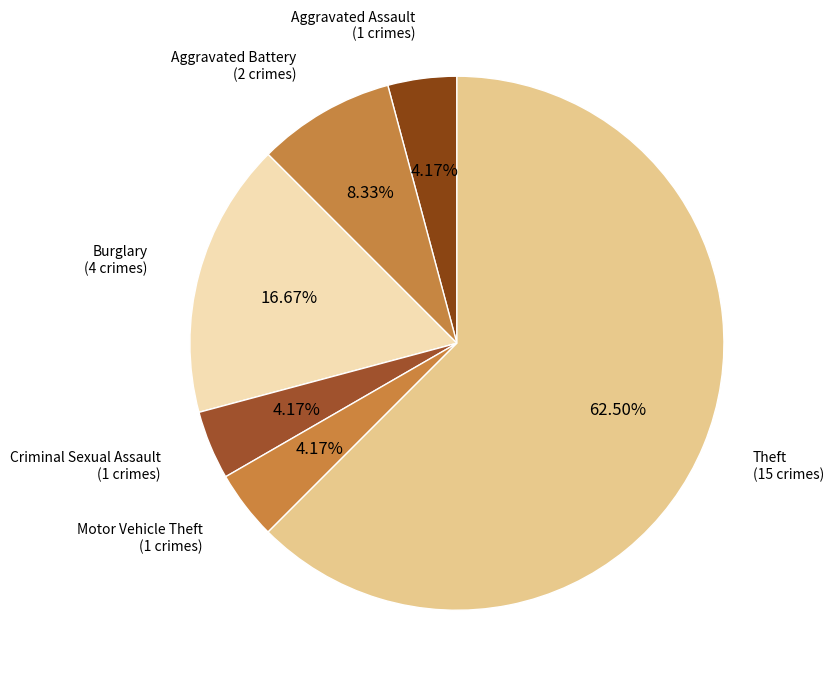

Is Theft (15 crimes) the majority of the pie?

Yes